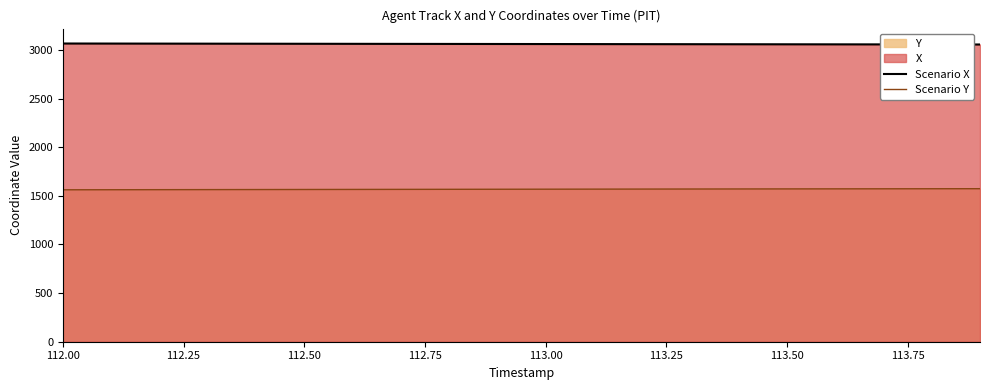

Does the chart display data point markers on the line(s)?

No